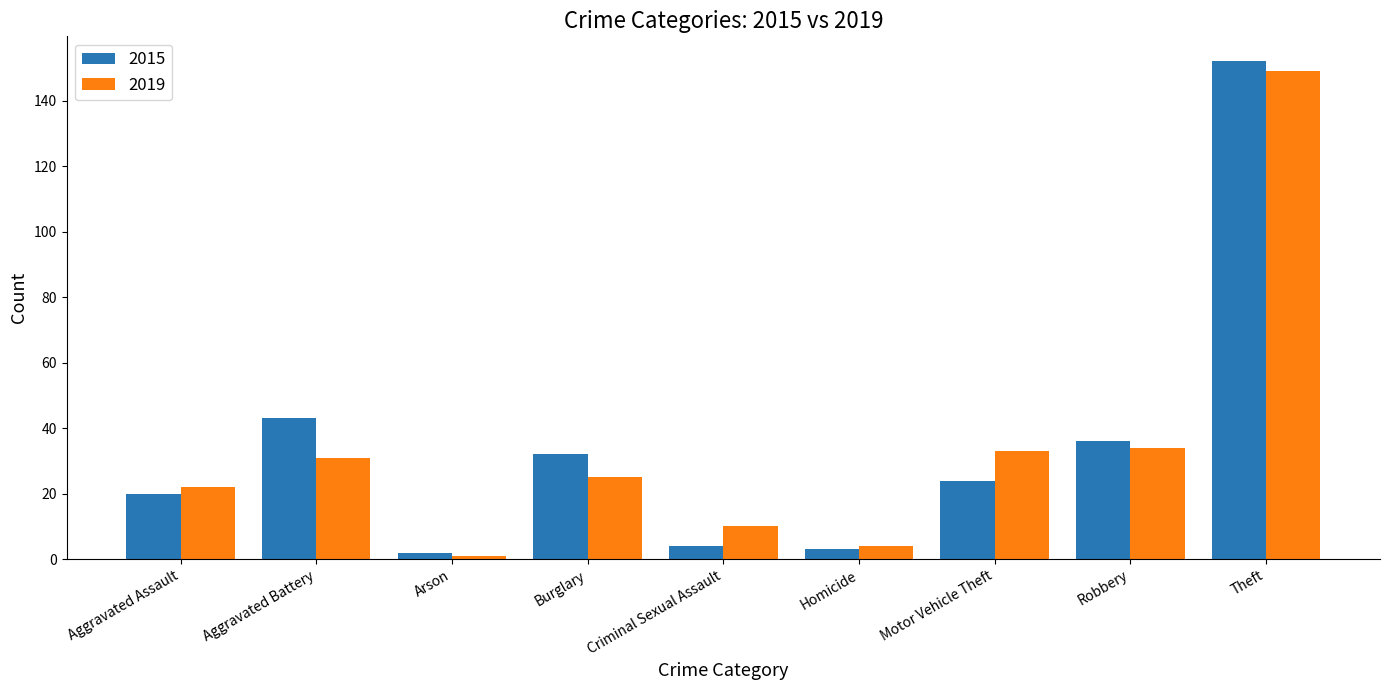

Are the bars horizontal?

No